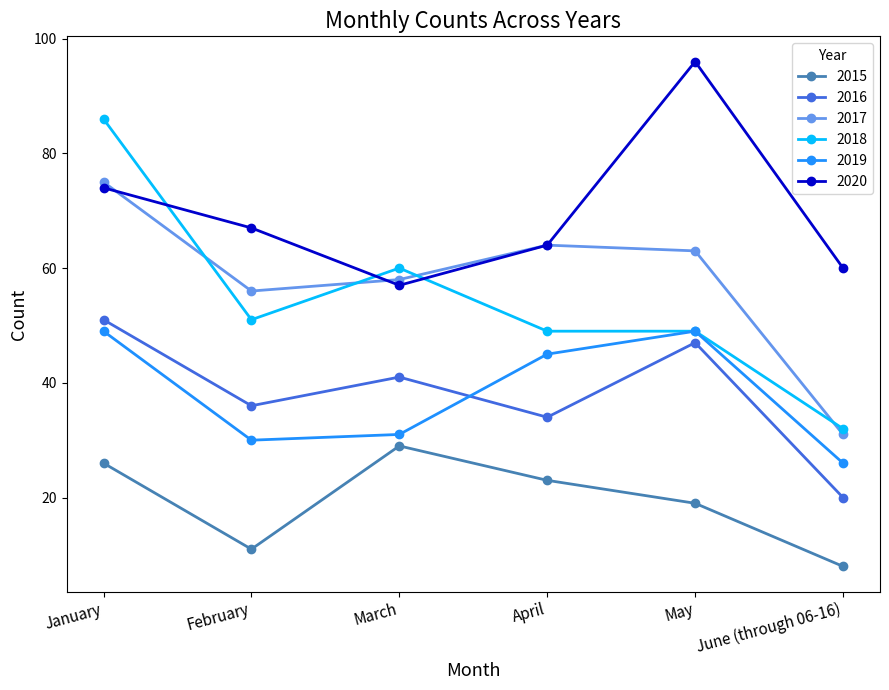

What is the difference between the highest and lowest values at February?

56